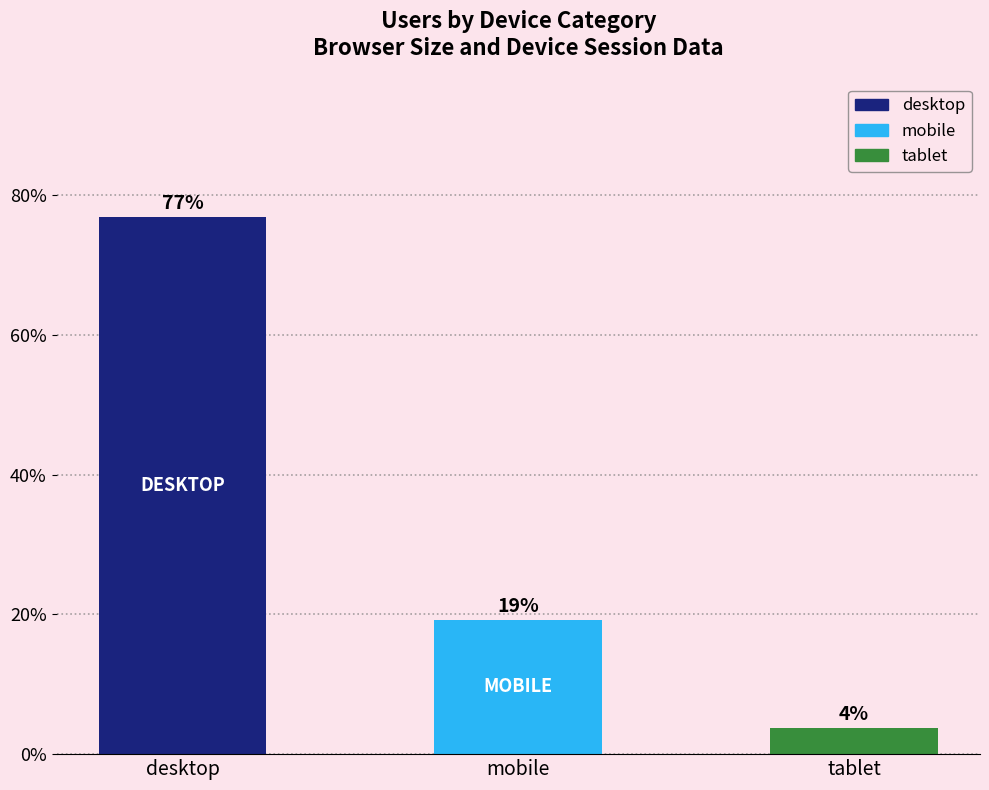

How many bars are there in total?

3